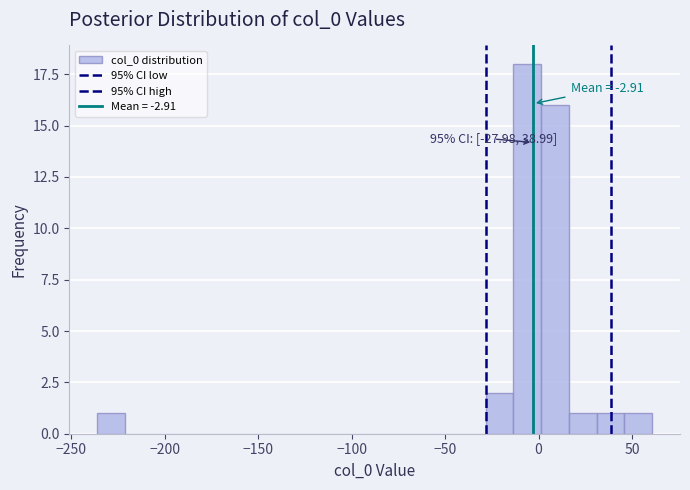

Read against the x-axis, roughly where is the centre of the tallest bar?

-5